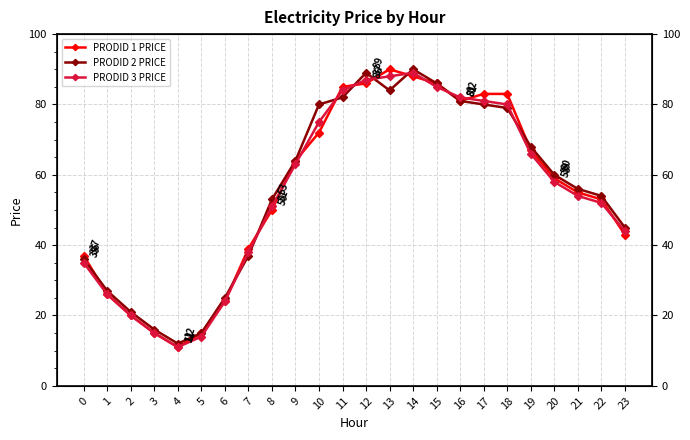

At how many categories does at least one series exceed 78?

9